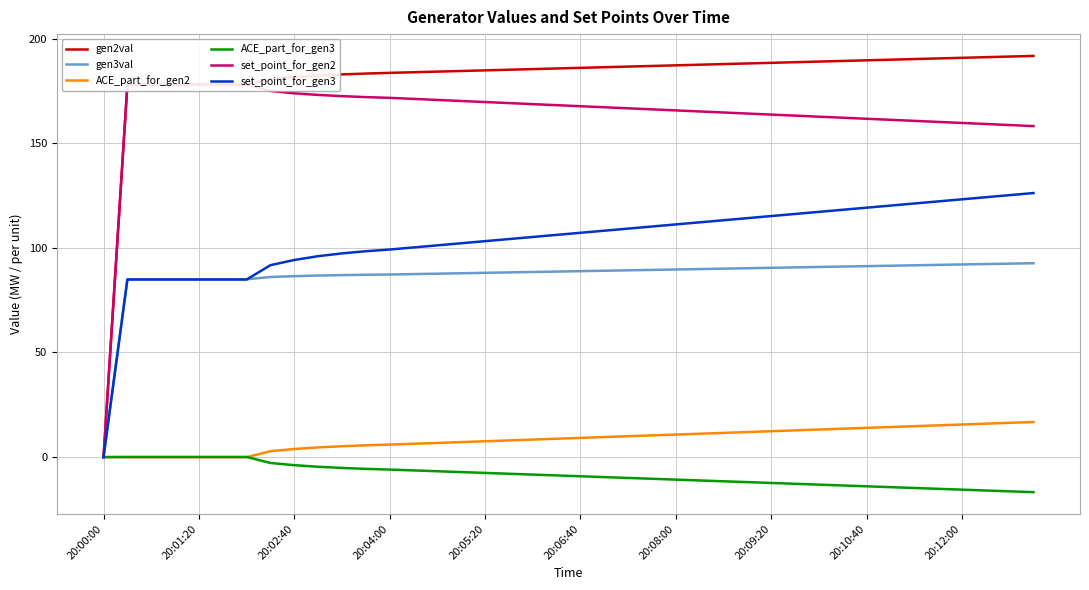

What is the difference between the gen3val values at 20:10:40 and 15?

1.4